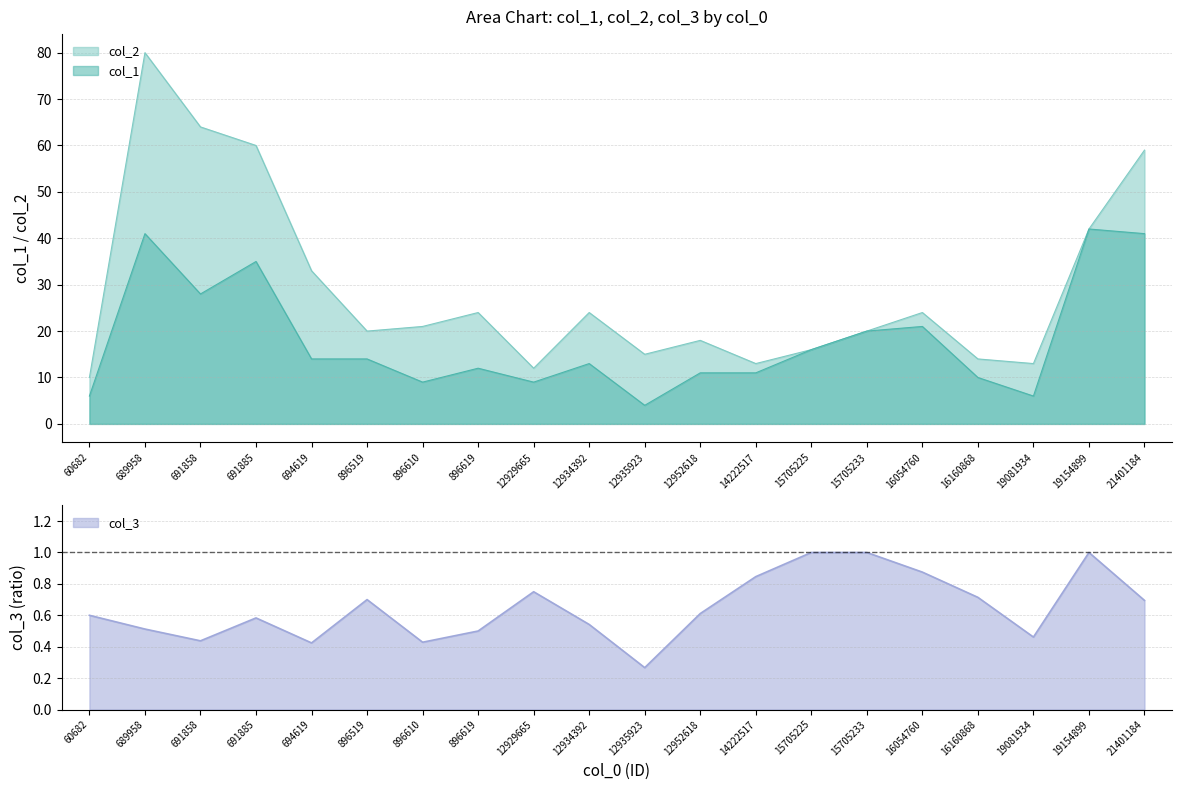

Which category has the lowest value across all series?

12935923